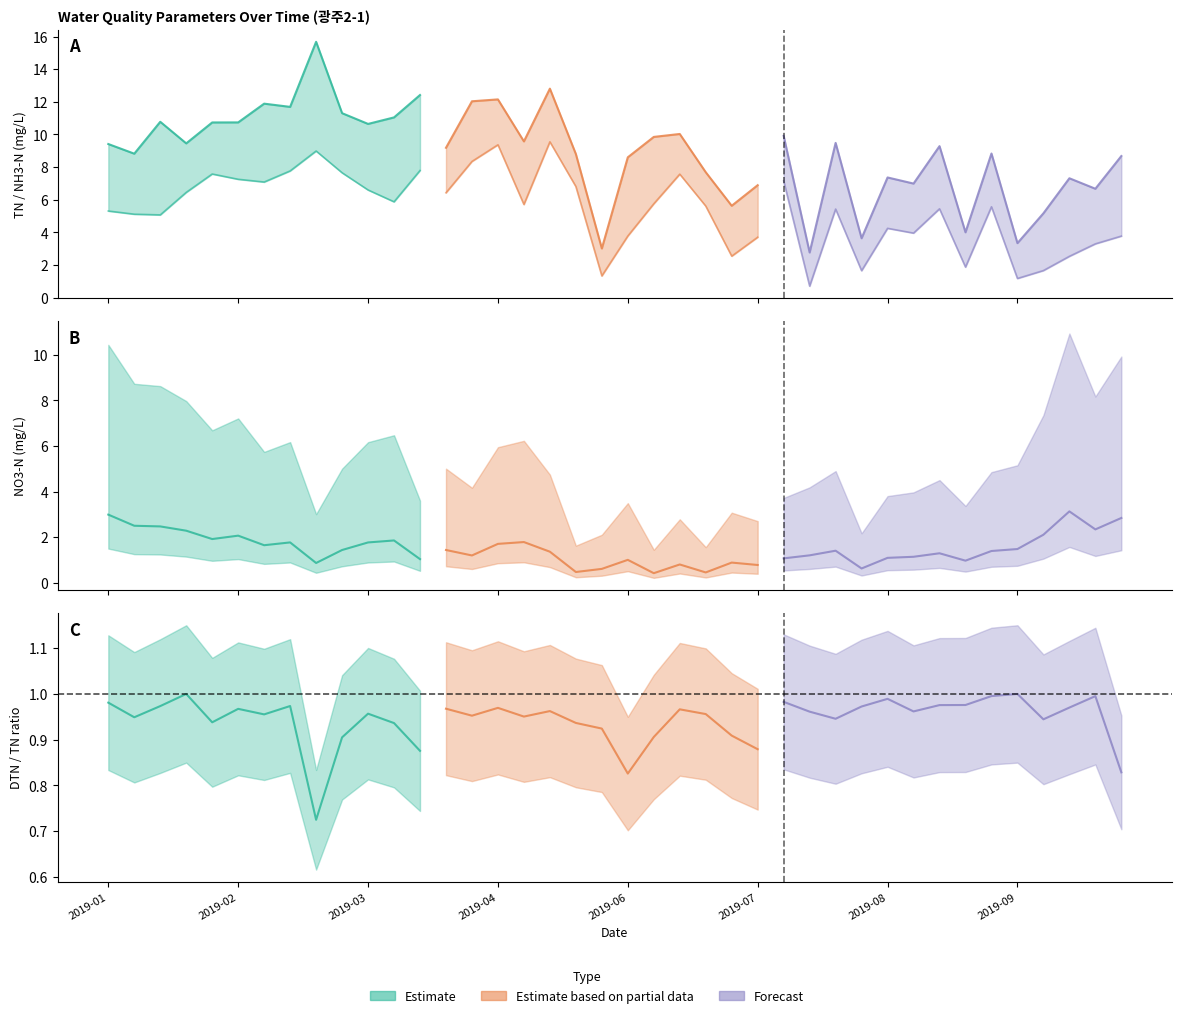

At which label is nh3n closest to 7?

2019-08